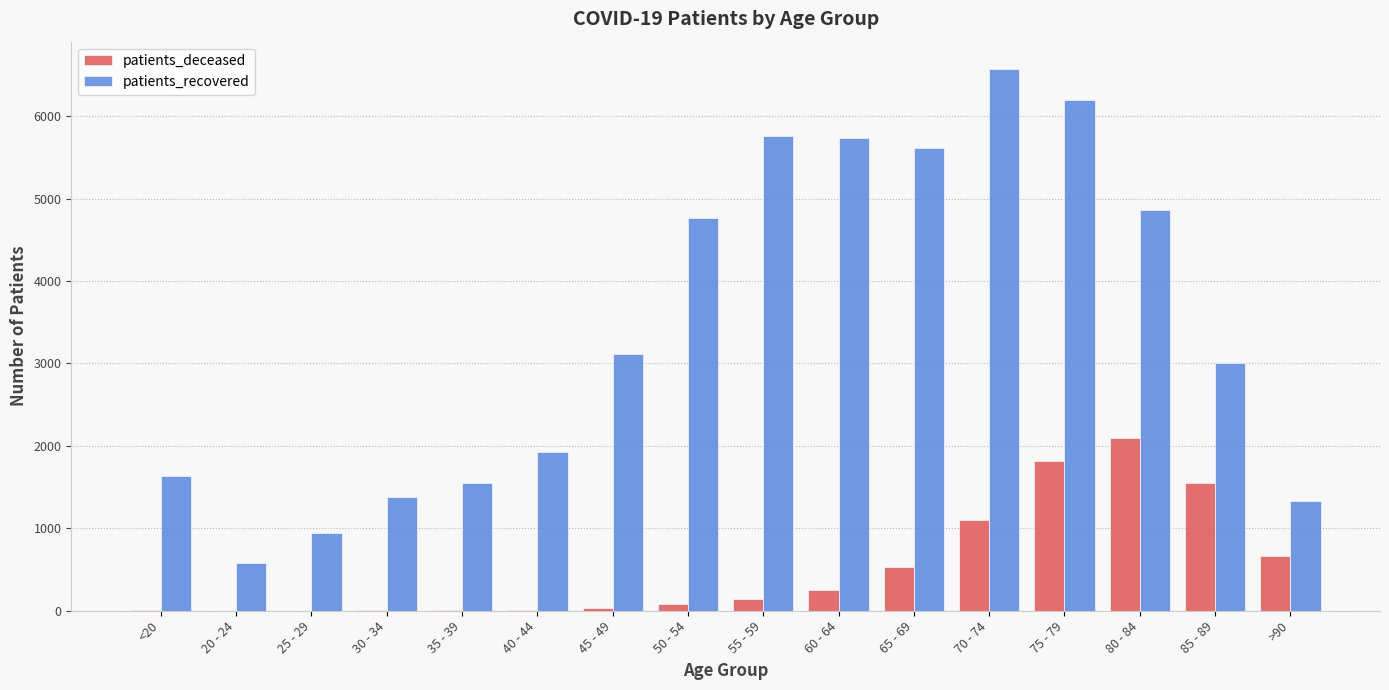

Which series has the largest range (max minus min)?

patients_recovered